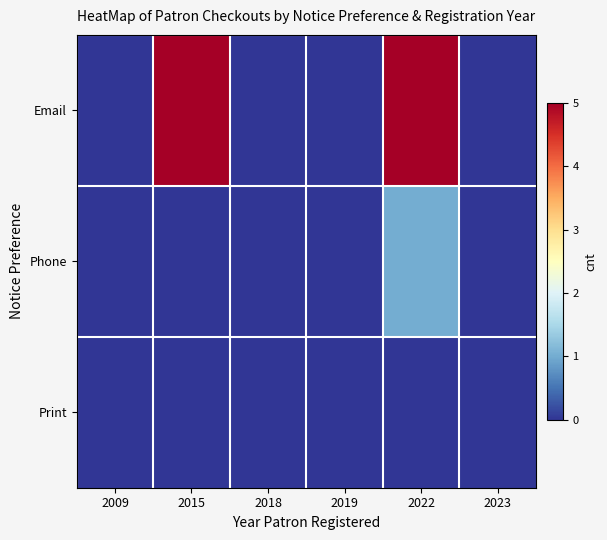

Count the number of categories in the chart.

6